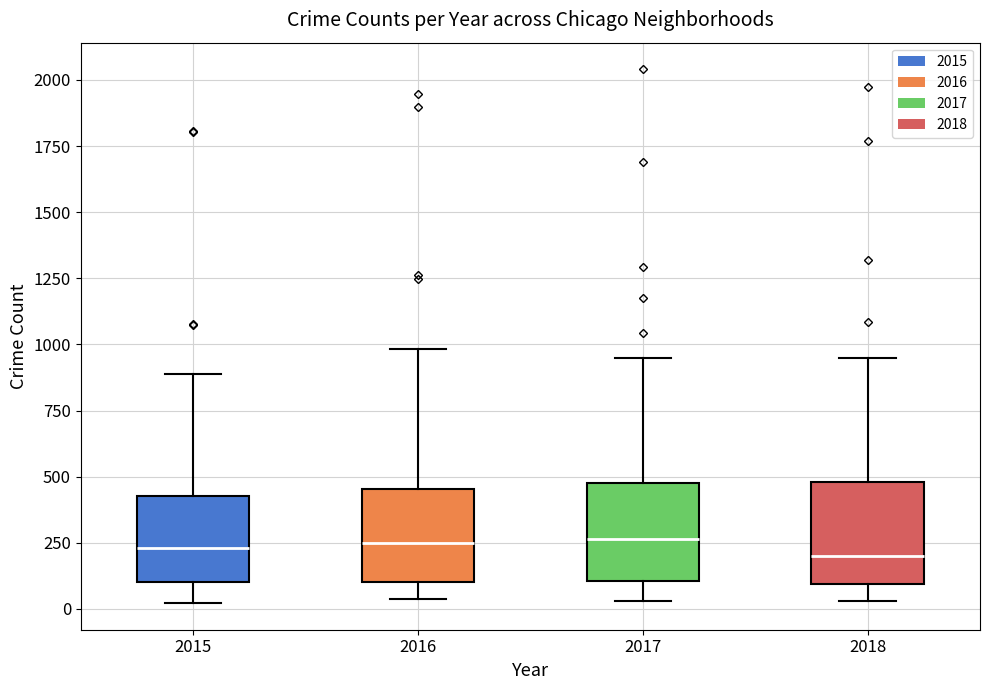

Reading left to right, transcribe this box plot: for each box, give where its median line is, the range the box spans, and where its two whiskers end, as read against the y-axis. The values are not printed on the chart, so give them approximately, as read against the axis.

2015: median 250, box 100 to 450, whiskers 0 to 900
2016: median 250, box 100 to 450, whiskers 50 to 1000
2017: median 250, box 100 to 450, whiskers 50 to 950
2018: median 200, box 100 to 500, whiskers 50 to 950